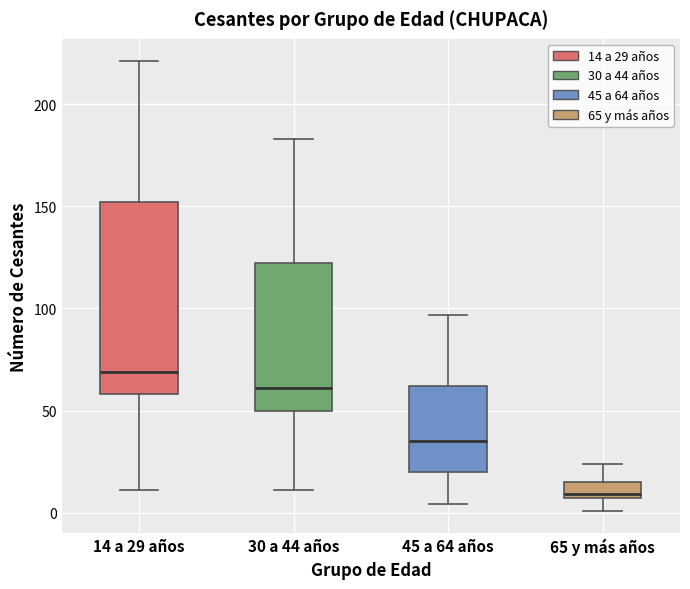

Which box's median line is the lowest?

65 y más años